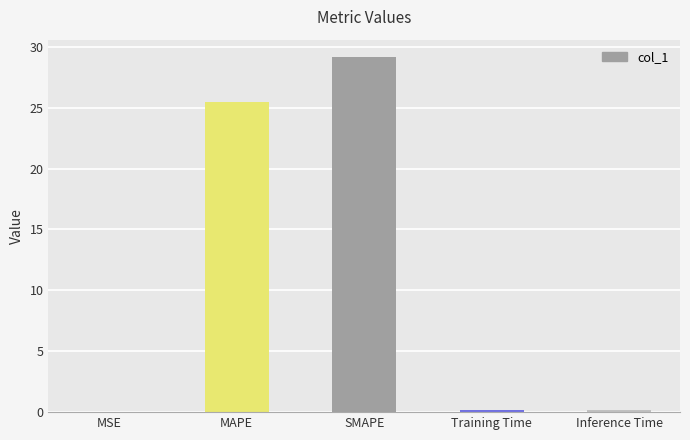

The value at MAPE is 25.4. True or false?

True